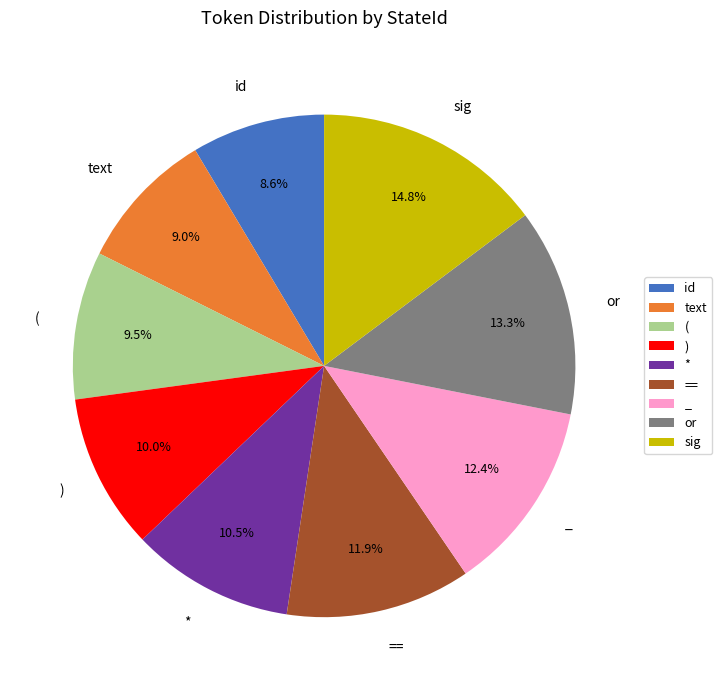

Is there any slice that represents more than half of the pie?

No